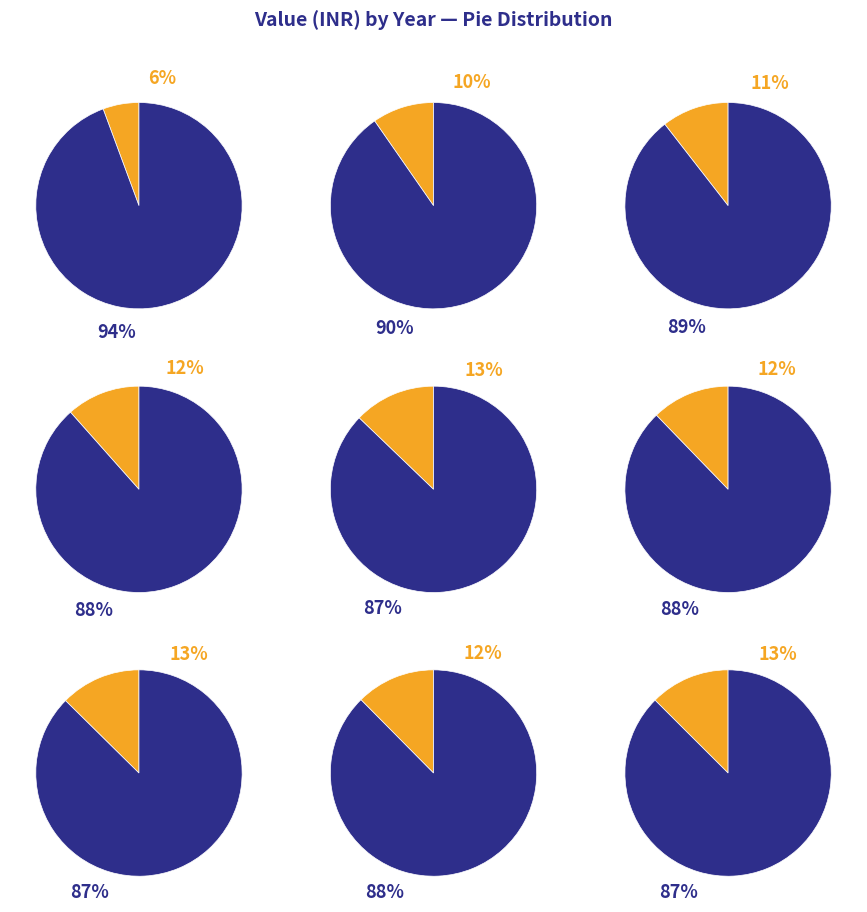

What percentage do 2011 and 2017 together represent?

23.0%